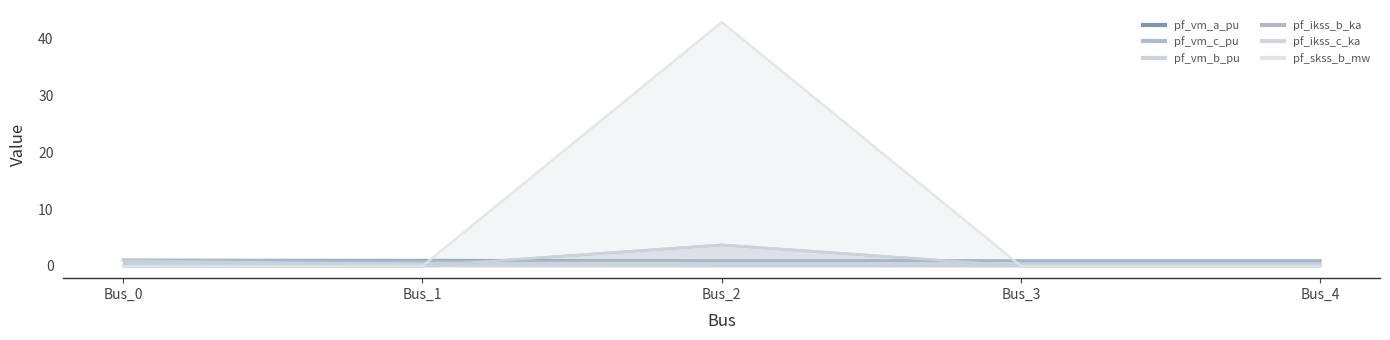

What is the average value of the pf_skss_b_mw series?

0.7